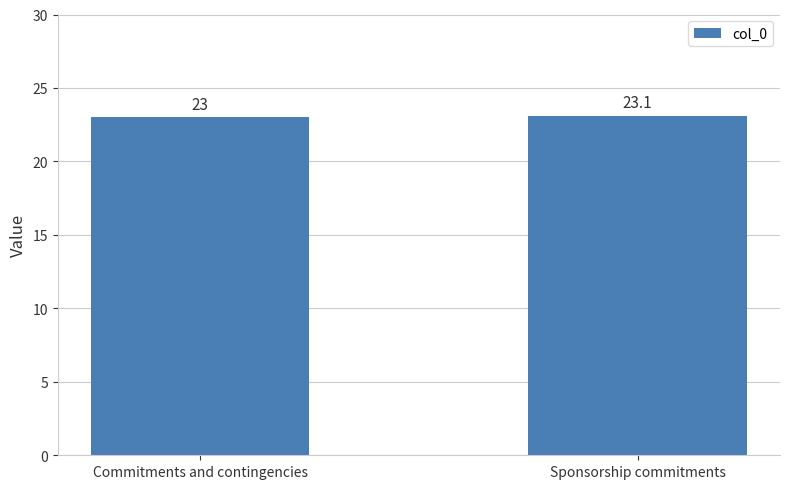

What is the difference between the values at Sponsorship commitments and Commitments and contingencies?

0.1